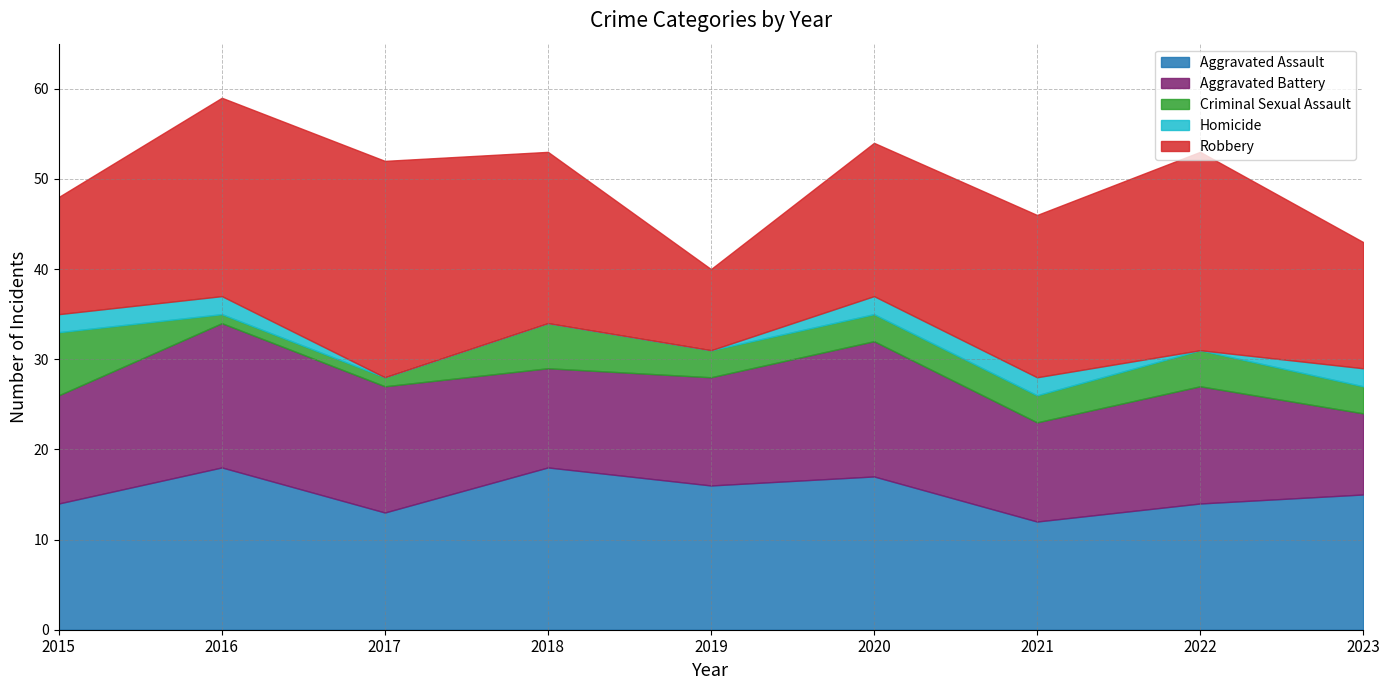

Reading left to right, list all the values displayed in this chart.

Aggravated Assault: 14	18	13	18	16	17	12	14	15
Aggravated Battery: 12	16	14	11	12	15	11	13	9
Criminal Sexual Assault: 7	1	1	5	3	3	3	4	3
Homicide: 2	2	0	0	0	2	2	0	2
Robbery: 13	22	24	19	9	17	18	22	14